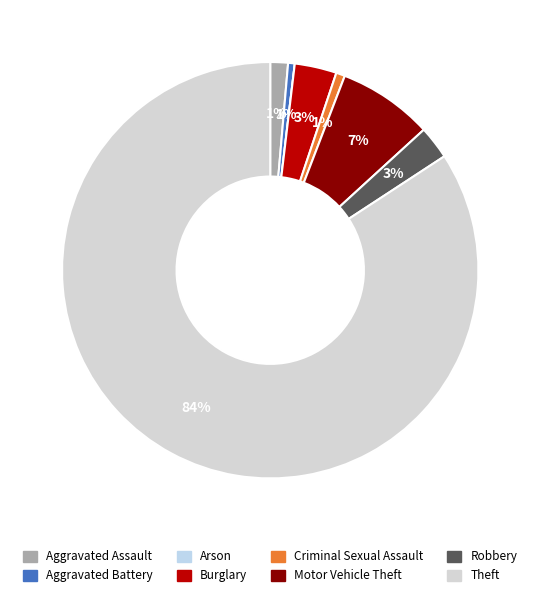

True or false: Aggravated Battery accounts for 10% of the total.

False